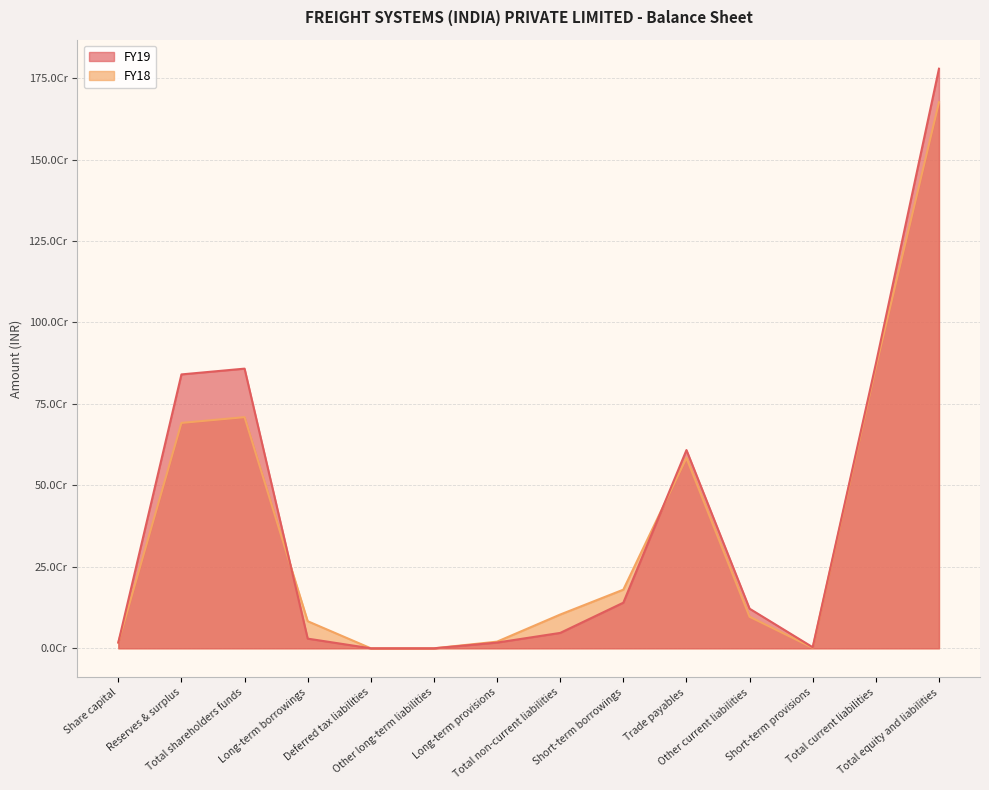

Between which two adjacent categories do FY19 and FY18 first intersect?

Total shareholders funds and Long-term borrowings